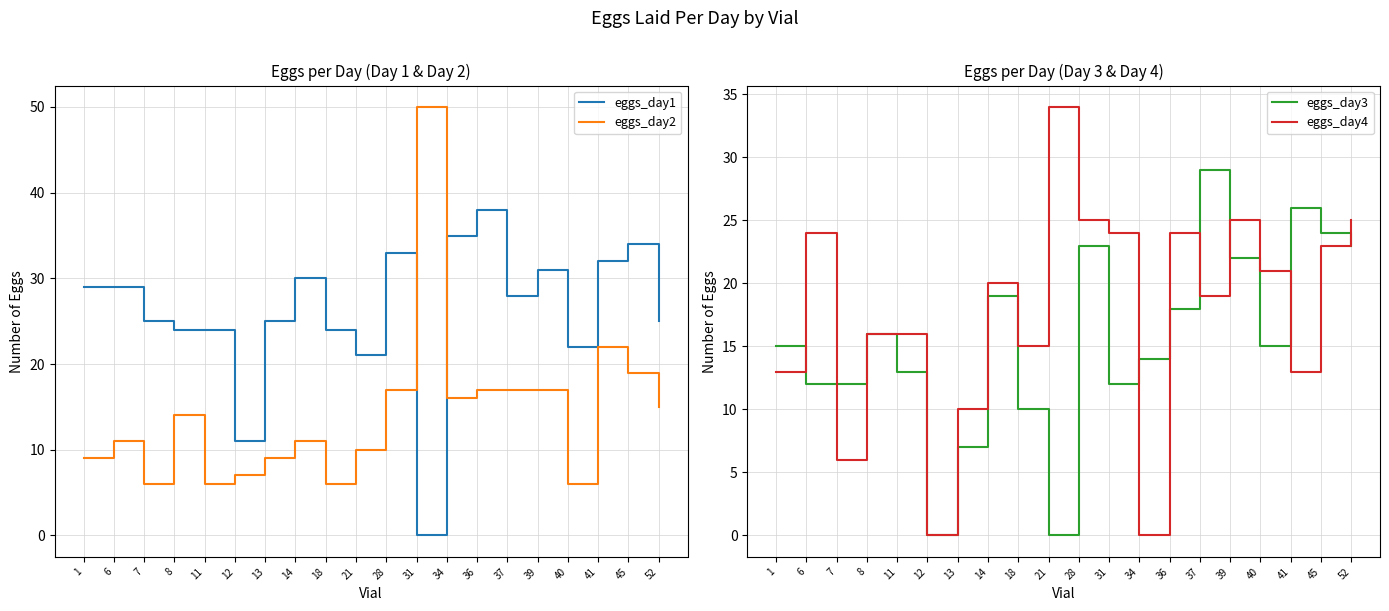

What is the sum of all eggs_day4 values?

353